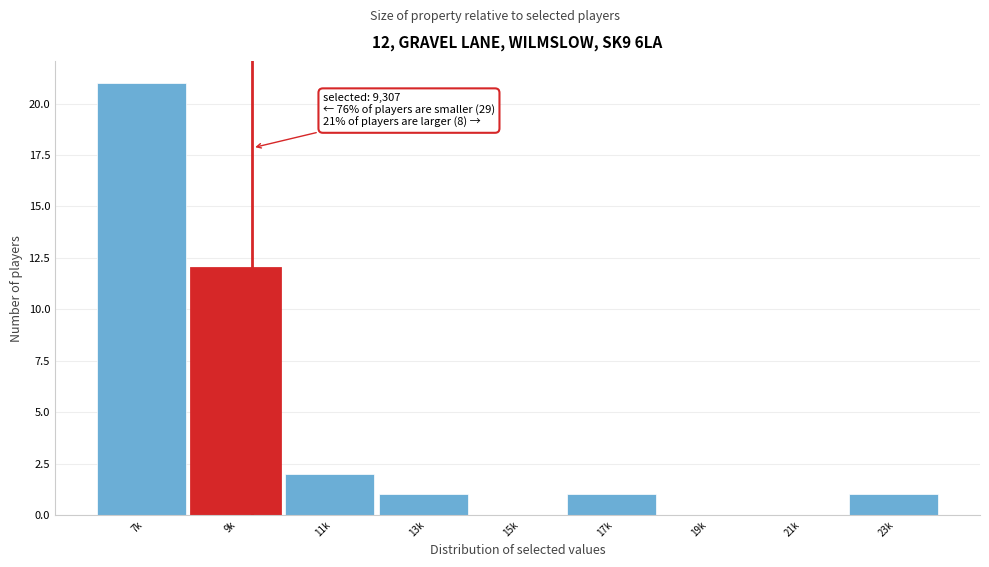

Reading left to right, what are all the values shown in this chart?

7k=21	9k=12	11k=2	13k=1	15k=0	17k=1	19k=0	21k=0	23k=1